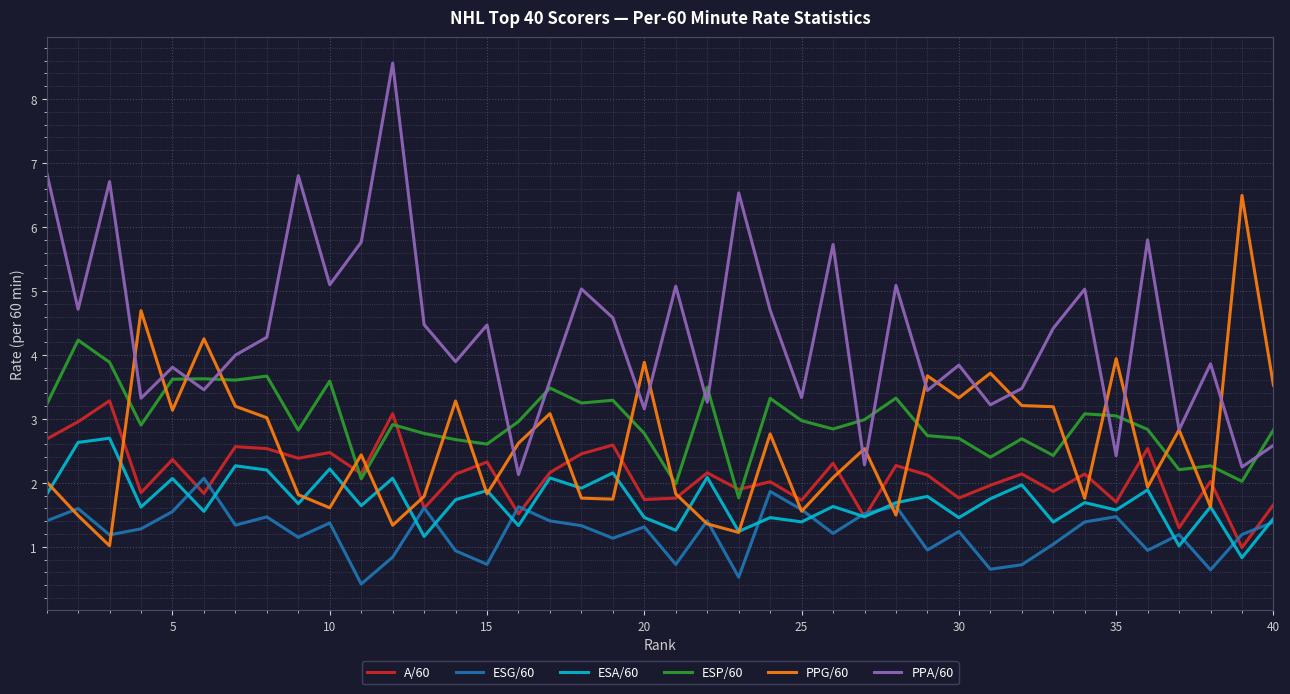

Which series has the largest total across all categories?

PPA/60